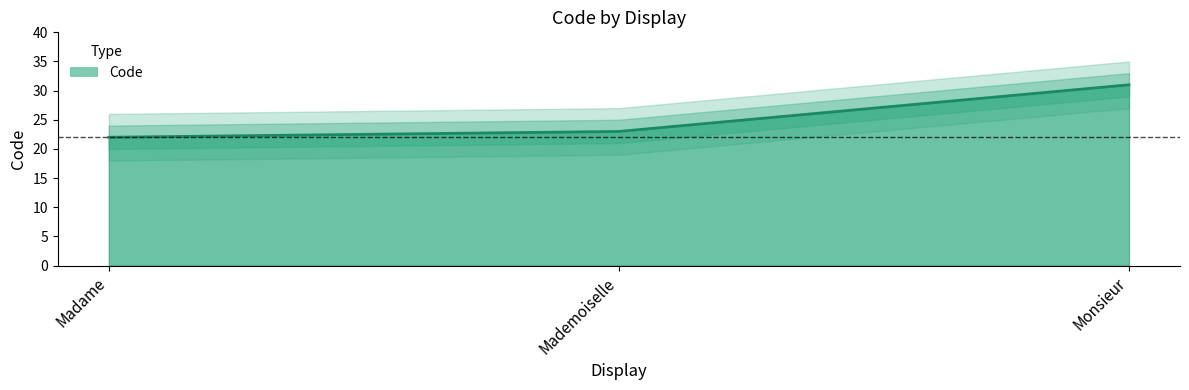

What is the smallest value displayed?

22